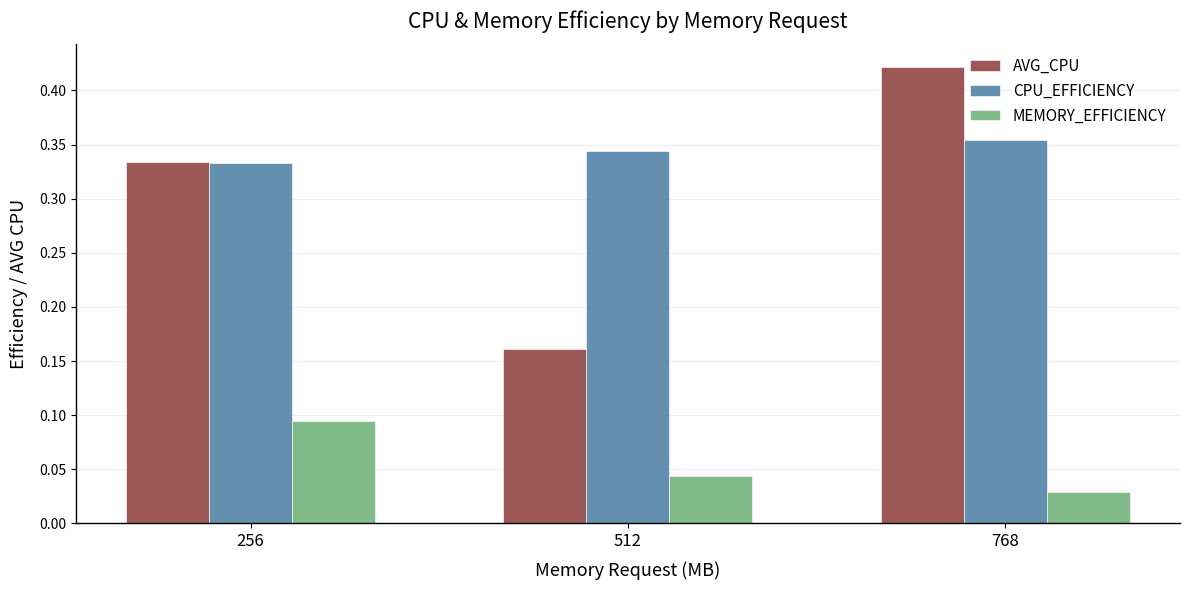

What is the sum of the AVG_CPU values at 256 and 768?

0.8